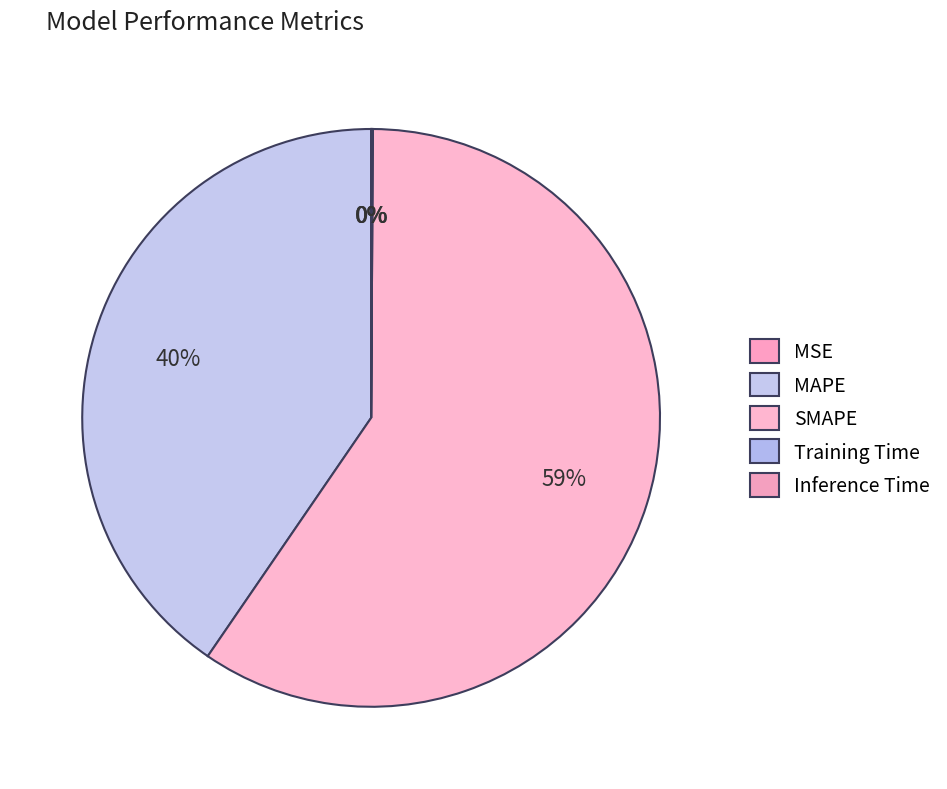

Count the number of slices in the pie.

5